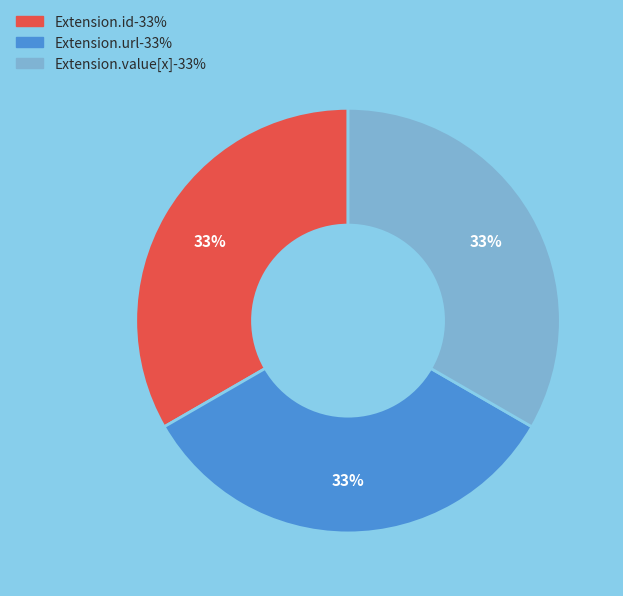

To the nearest percent, what is the average slice percentage?

33%